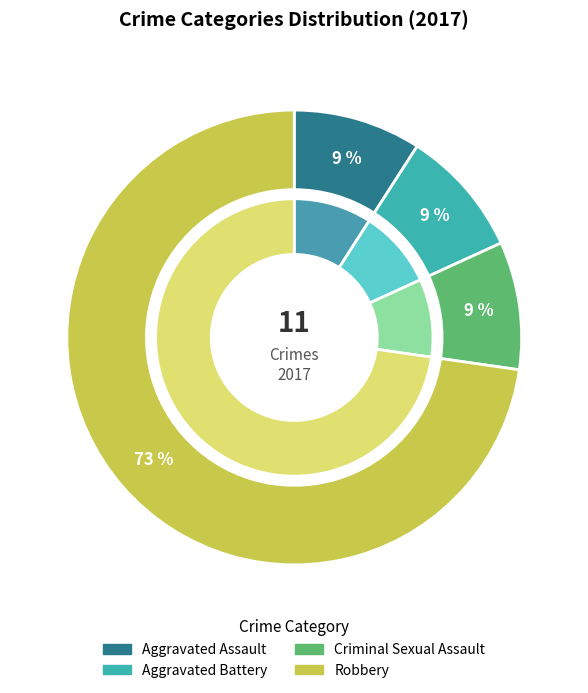

True or false: Aggravated Assault accounts for 1% of the total.

False